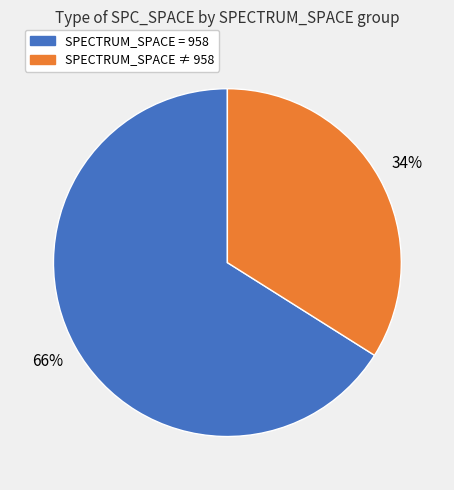

Is there a majority slice in this chart?

Yes